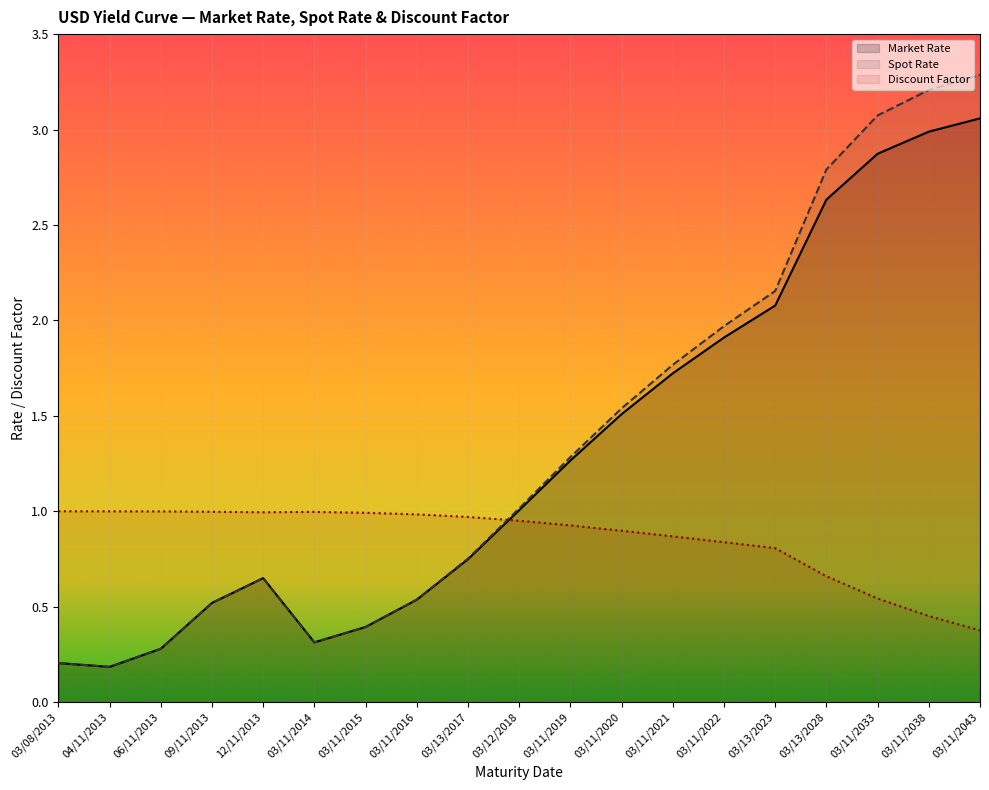

Which label corresponds to the largest value in the chart?

03/11/2043